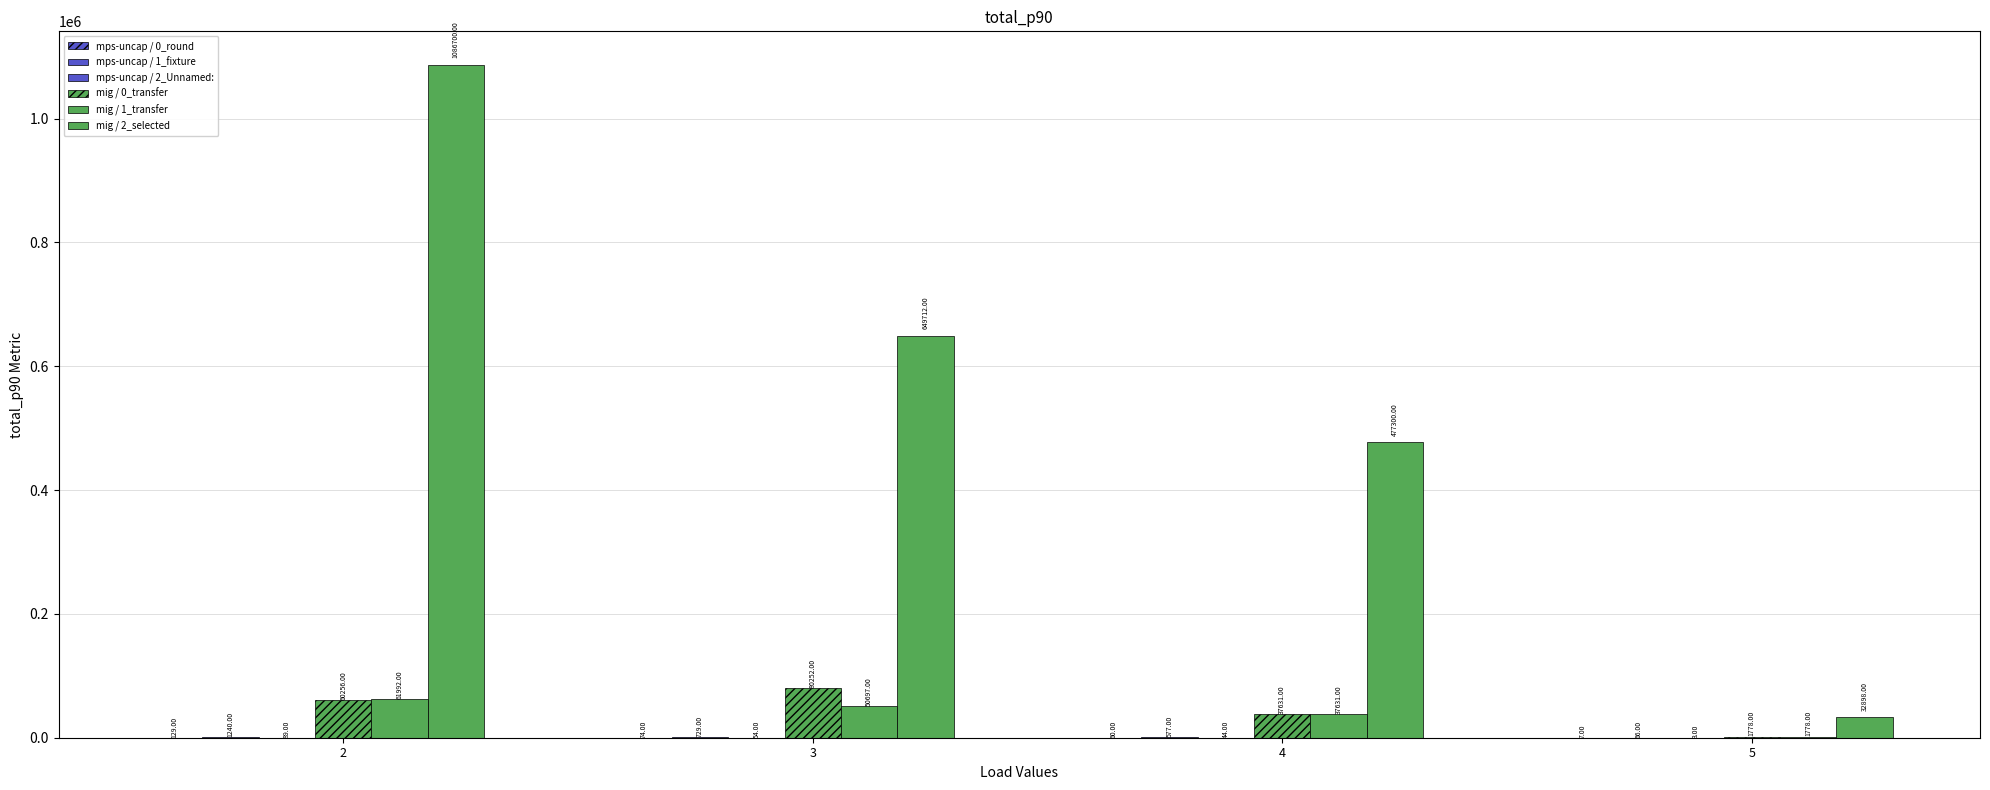

Are the bars grouped side by side (vs. stacked)?

Yes